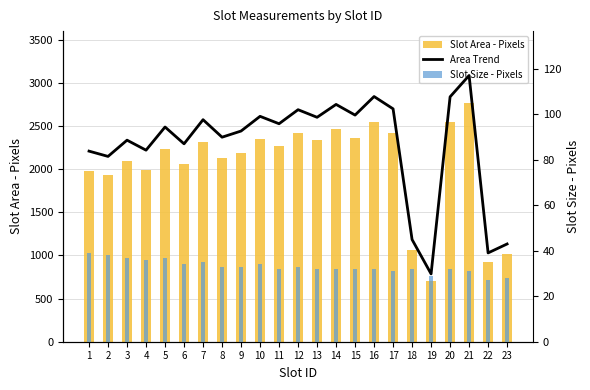

What is the sum of all Slot Area - Pixels values?

47115.0